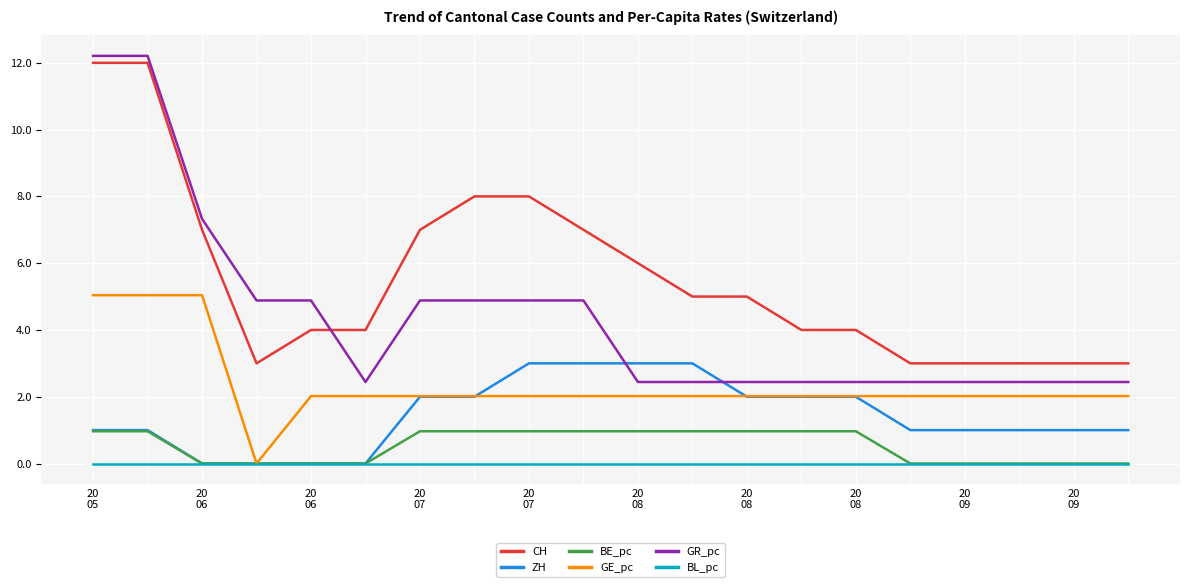

Which series has the largest total across all categories?

CH